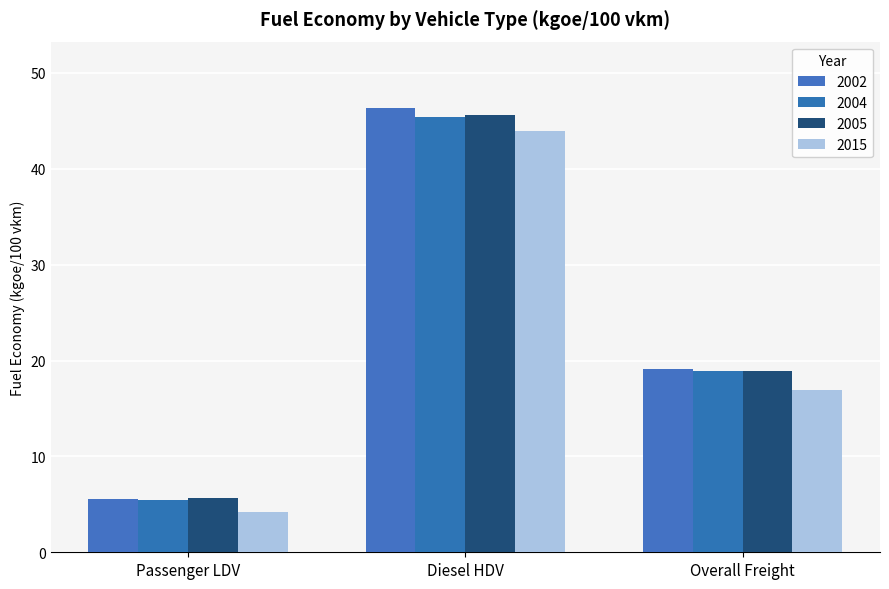

Is the value of 2004 at Passenger LDV greater than the value of 2002 at Diesel HDV?

No